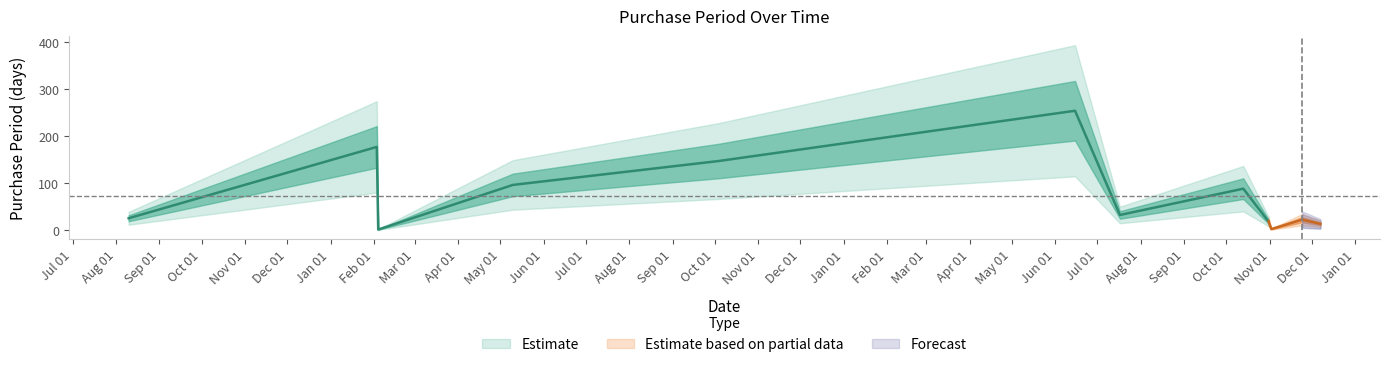

What is the sum of the values at 2017-07-17 and 2016-02-03?

209